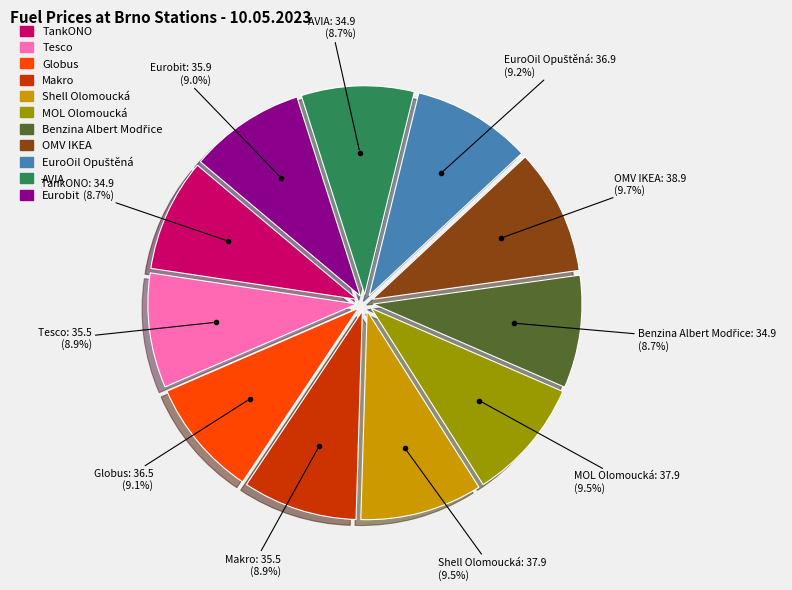

Is TankONO the majority of the pie?

No